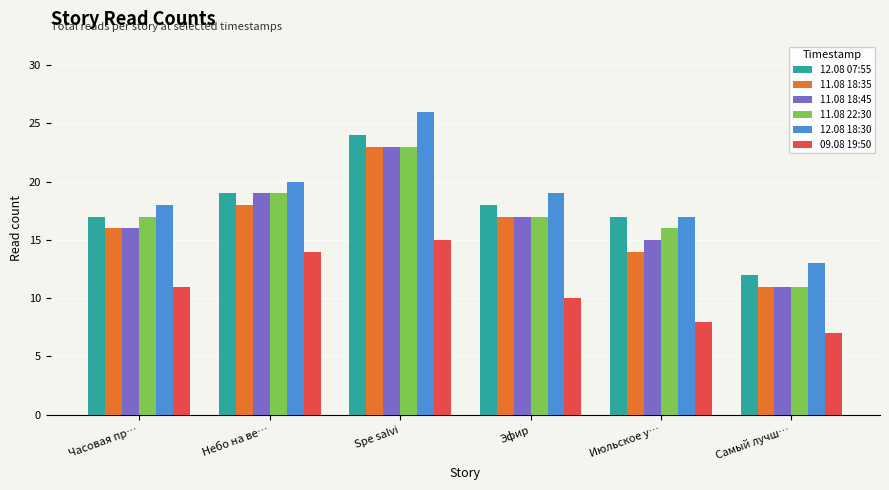

What is the label of the 3rd bar from the left?

Spe salvi